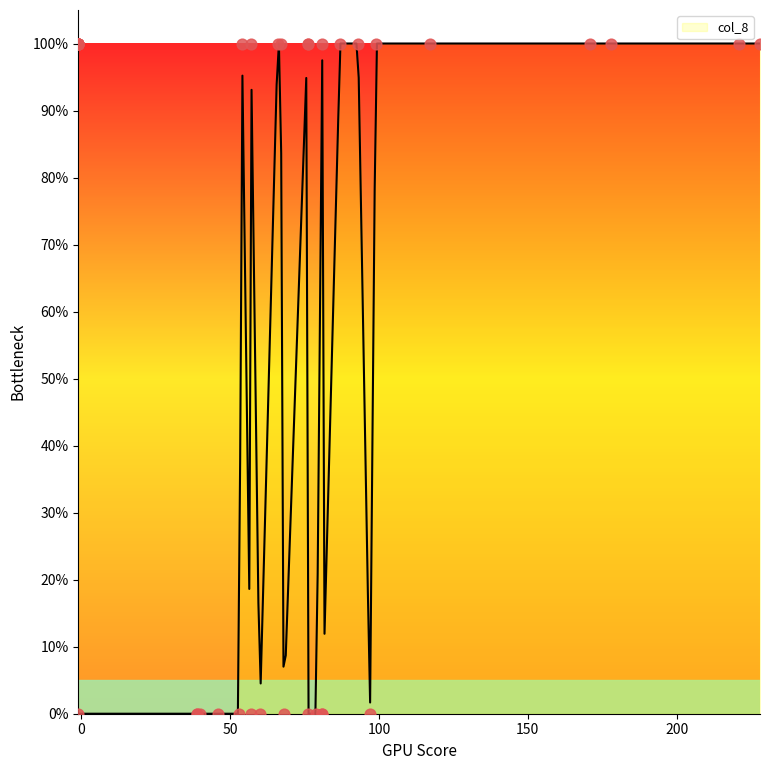

Which has a higher value, 57 or 93?

57